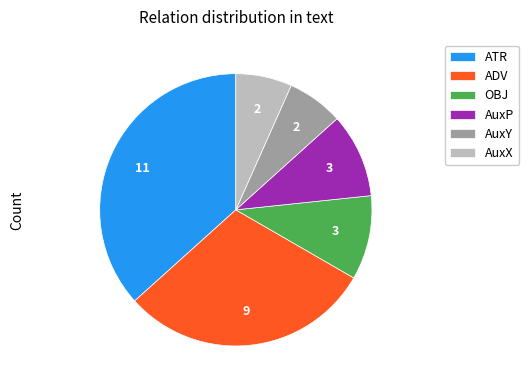

Is it true that AuxX is 7% of the pie?

True